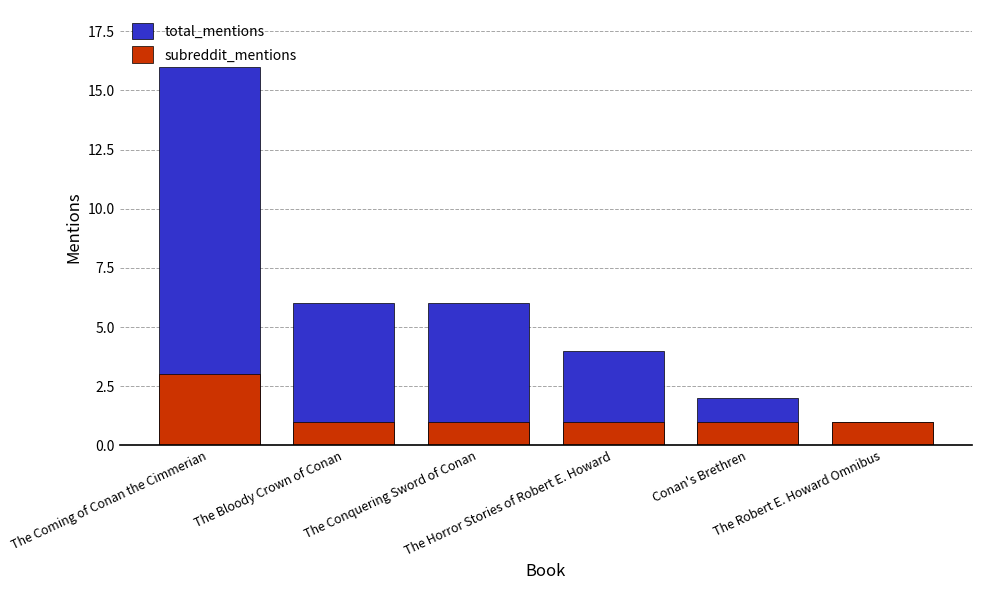

What is the label of the 3rd bar from the right?

The Horror Stories of Robert E. Howard